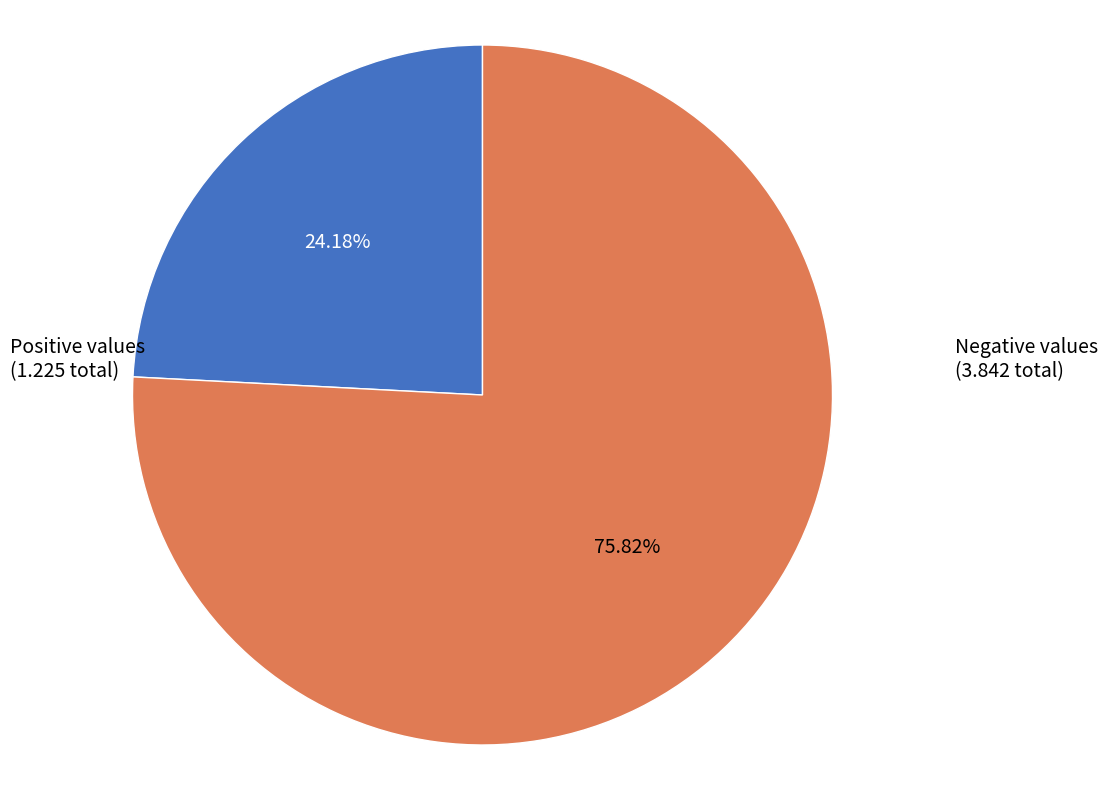

Between Positive values (1.225 total) and Negative values (3.842 total), which is larger?

Negative values (3.842 total)